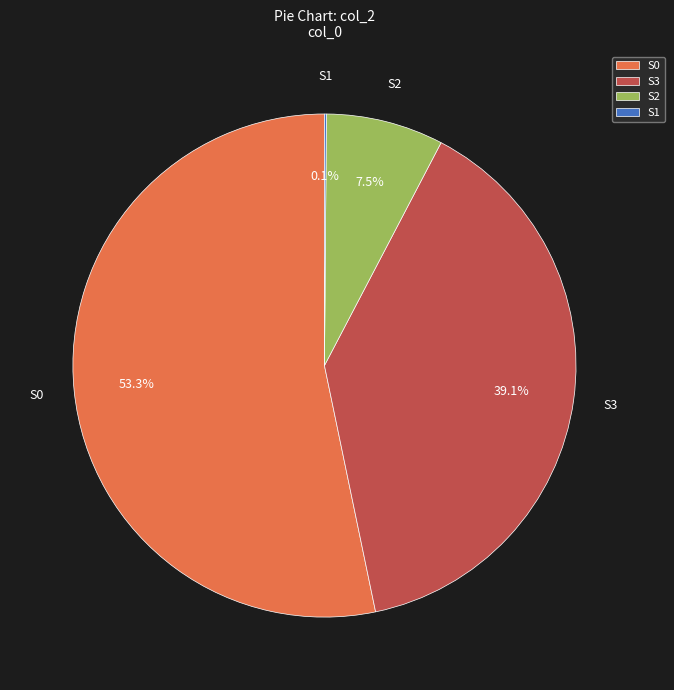

Combined, what portion of the pie is S2 and S3?

46.6%